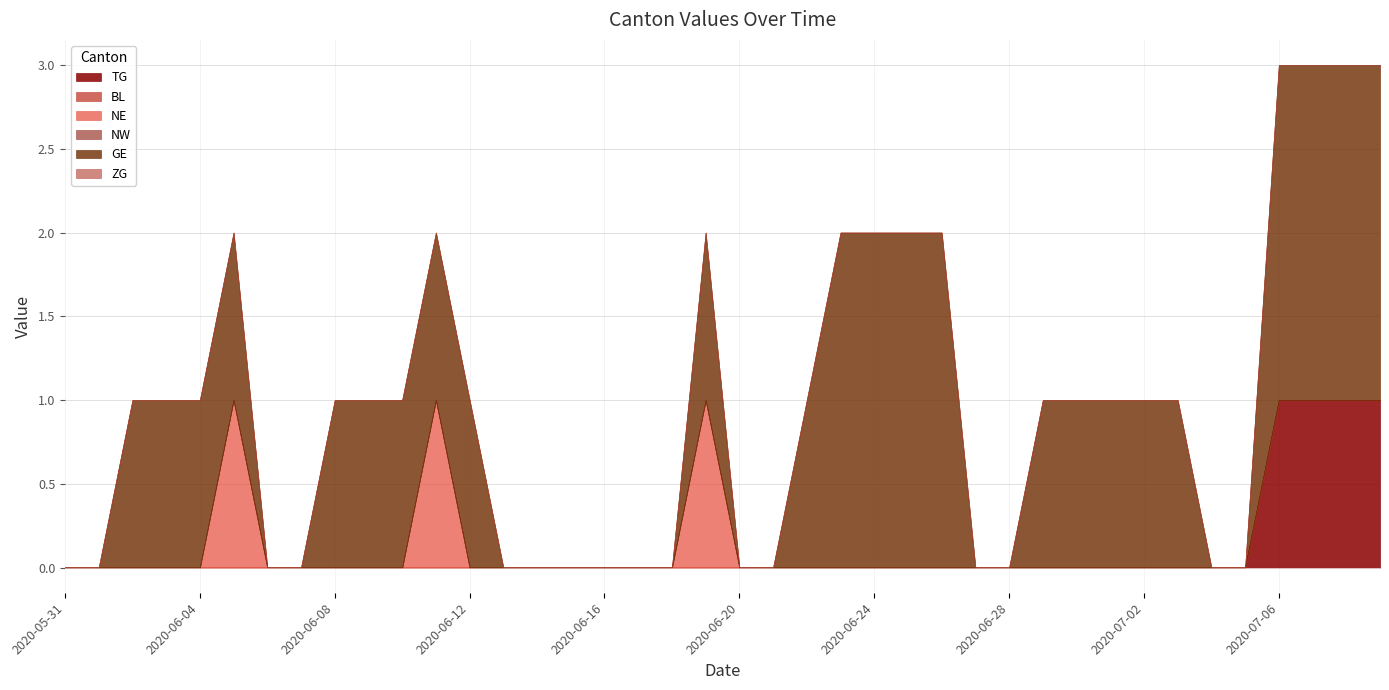

Does the chart have visible grid lines?

Yes